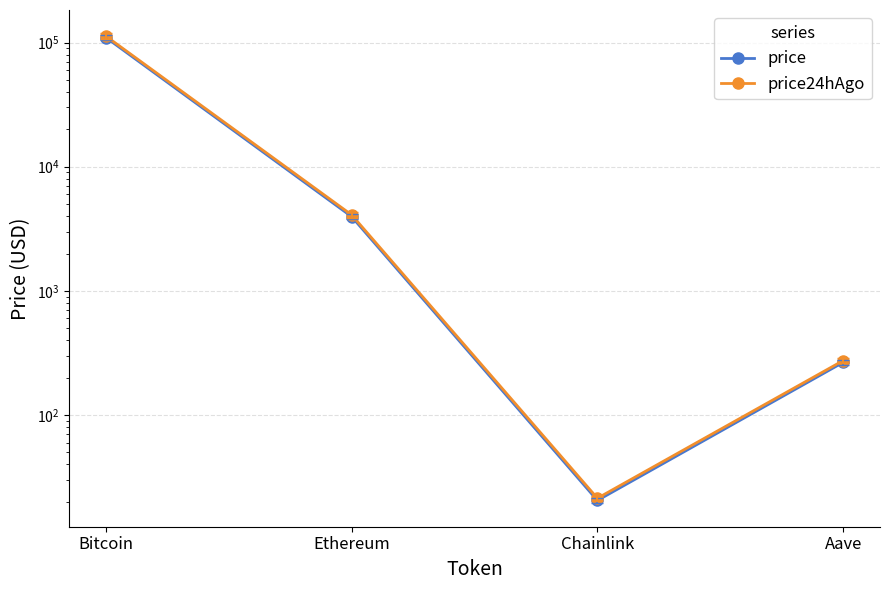

What is the smallest value displayed?

20.5